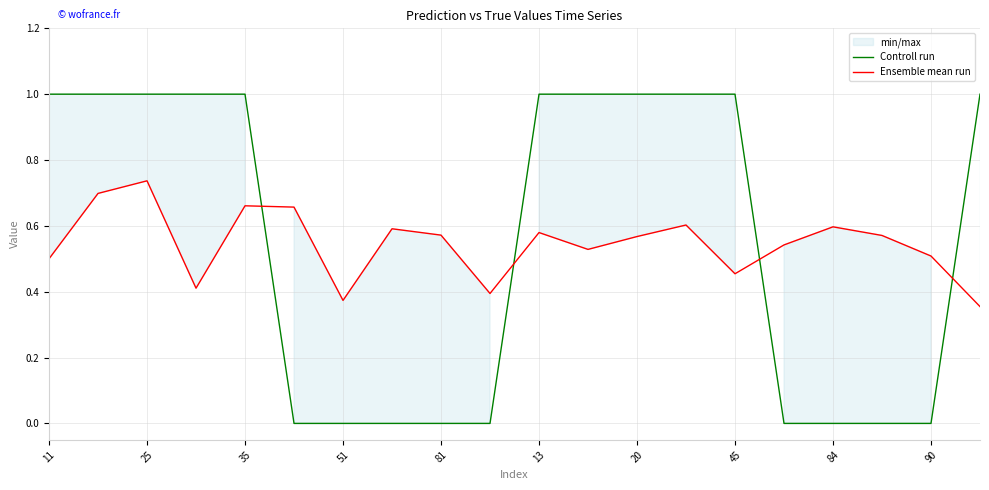

Count the Ensemble mean run values in the range 0 to 1.

20